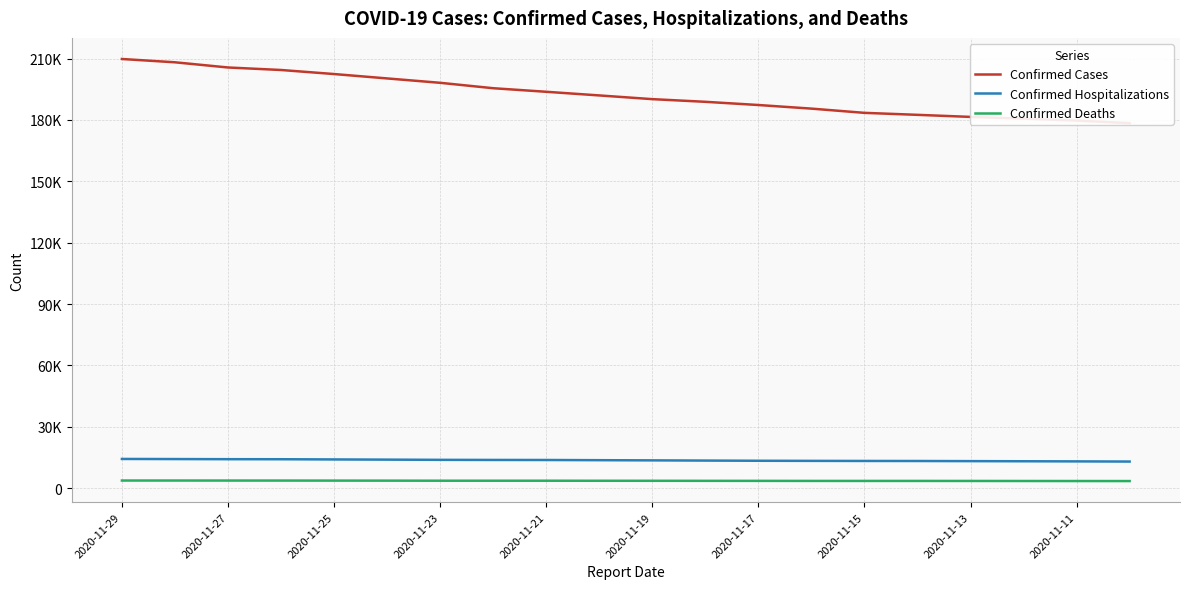

Where is Confirmed Deaths nearest to the value 3589?

2020-11-19